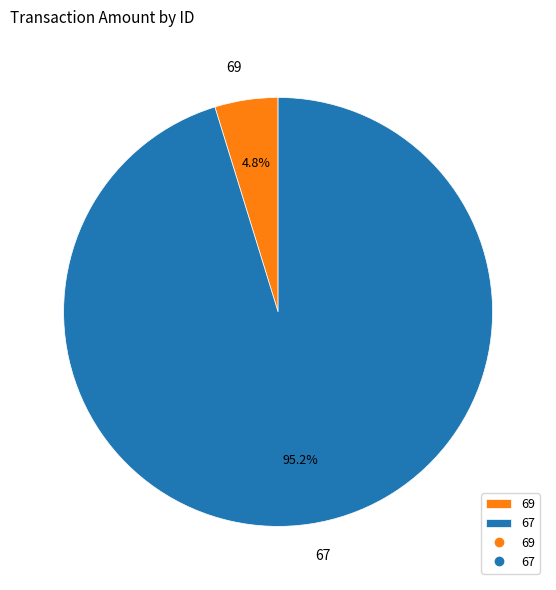

What percentage is the 69 slice, to the nearest percent?

5%